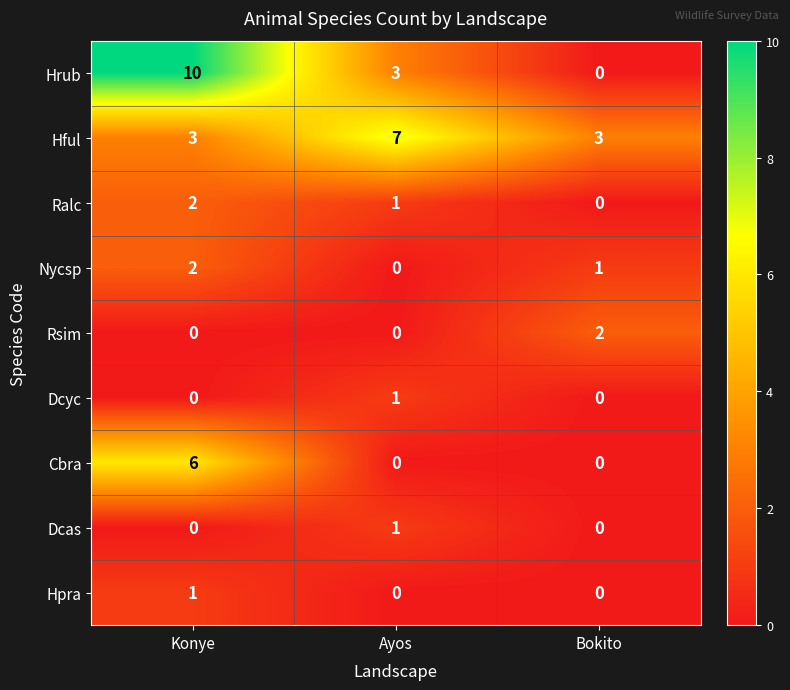

Reading left to right, extract all data points from this chart.

Hrub: Konye=10	Ayos=3	Bokito=0
Hful: Konye=3	Ayos=7	Bokito=3
Ralc: Konye=2	Ayos=1	Bokito=0
Nycsp: Konye=2	Ayos=0	Bokito=1
Rsim: Konye=0	Ayos=0	Bokito=2
Dcyc: Konye=0	Ayos=1	Bokito=0
Cbra: Konye=6	Ayos=0	Bokito=0
Dcas: Konye=0	Ayos=1	Bokito=0
Hpra: Konye=1	Ayos=0	Bokito=0